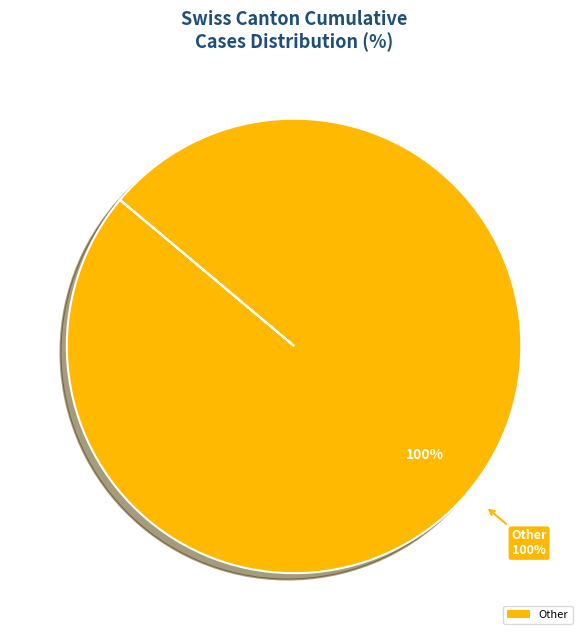

Does any single category account for the majority?

No